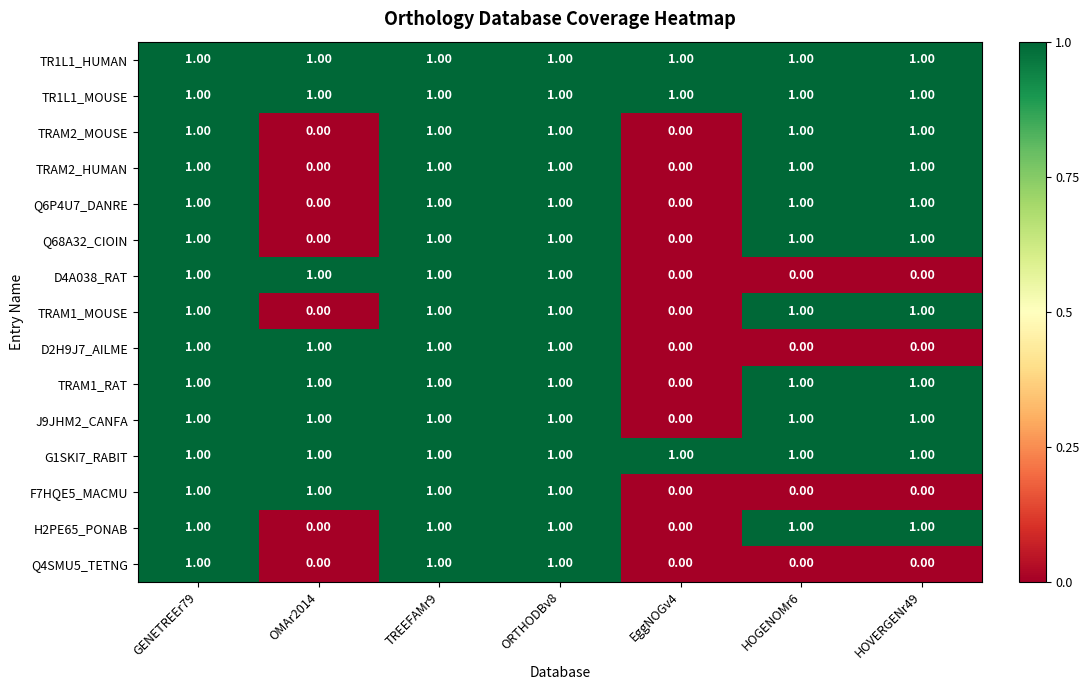

What is the sum of all D2H9J7_AILME values?

4